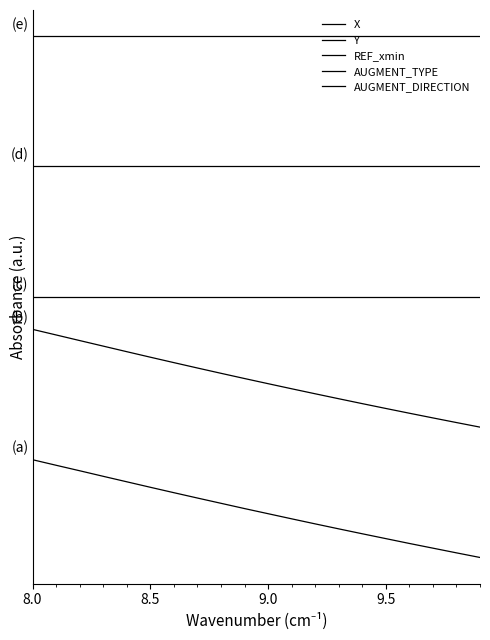

What is the difference between the maximum and minimum values in the Y series?

30.0